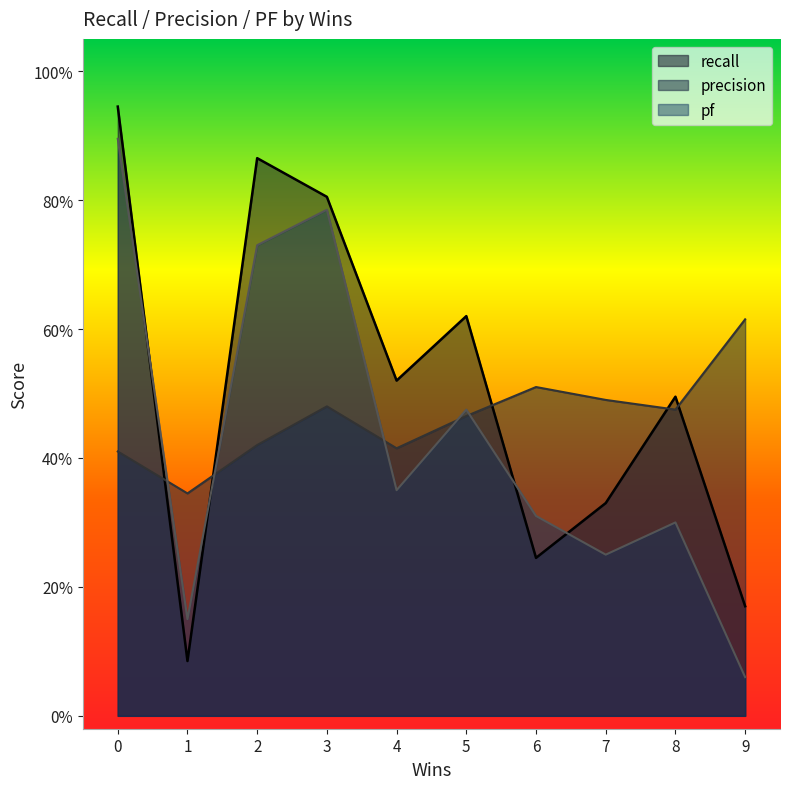

Does the chart display data point markers on the line(s)?

No